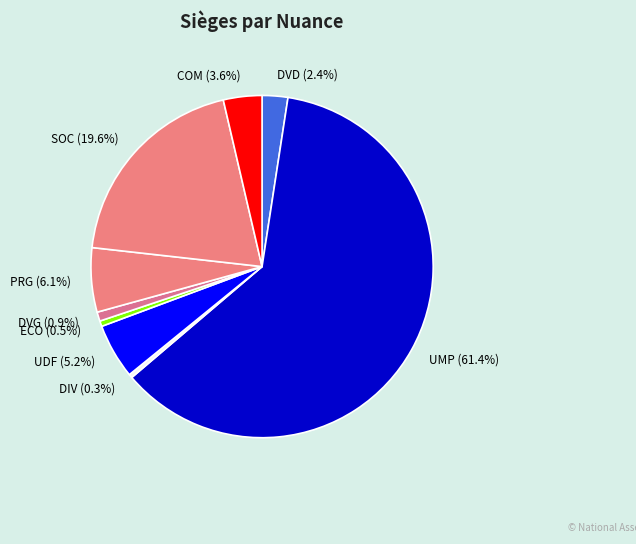

What portion of the pie excludes DVD?

97.6%